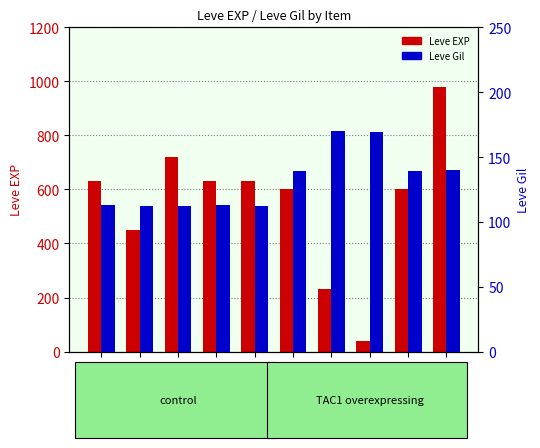

Which has a higher value, Bone Armillae or Copper Earrings?

Bone Armillae